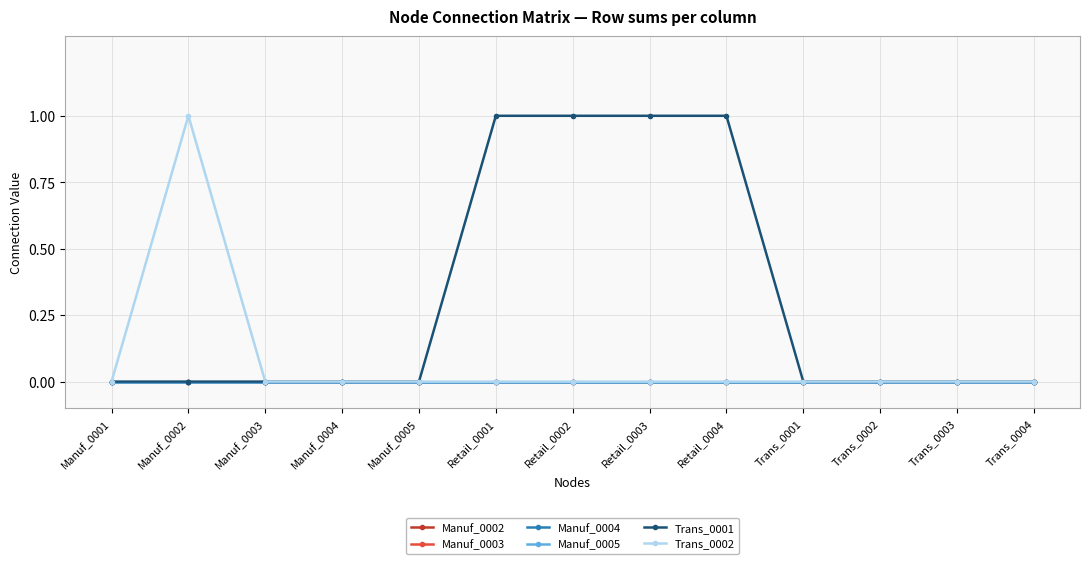

Which category has the lowest value in the Manuf_0002 series?

Manuf_0001